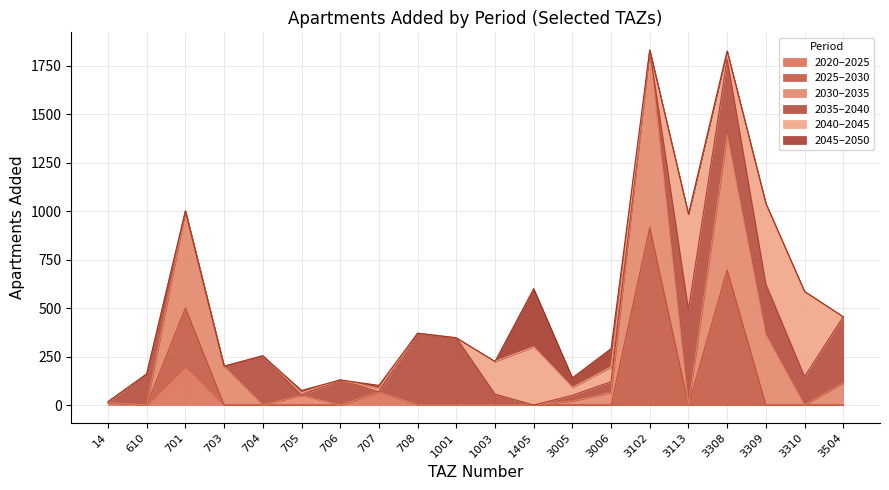

True or false: 2020–2025 has a value of -120.6 at 3102.

False